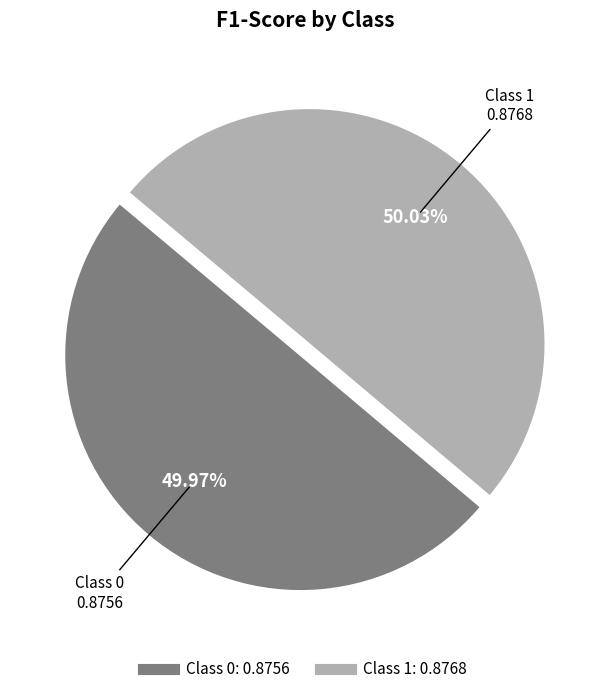

Is there any slice that represents more than half of the pie?

Yes